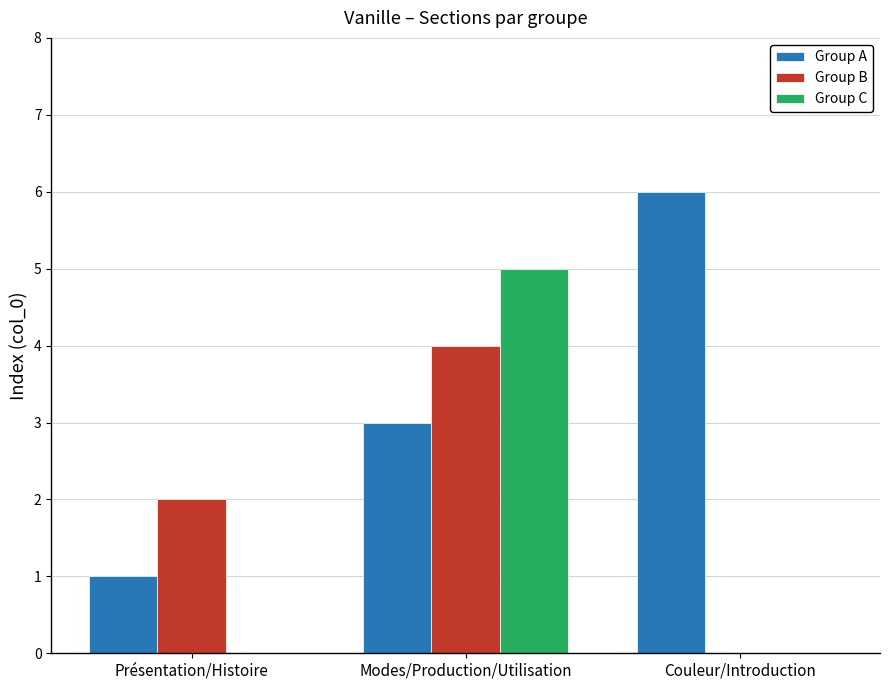

Between Présentation/Histoire and Couleur/Introduction, which series saw the biggest shift?

Group A